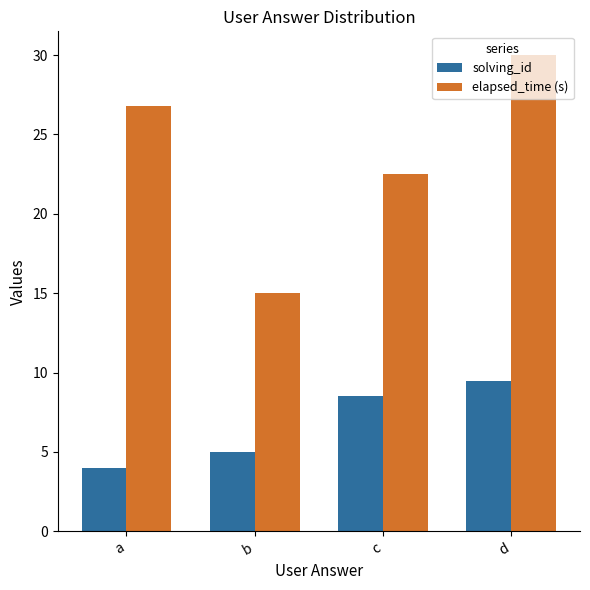

How many distinct data groups are displayed?

2